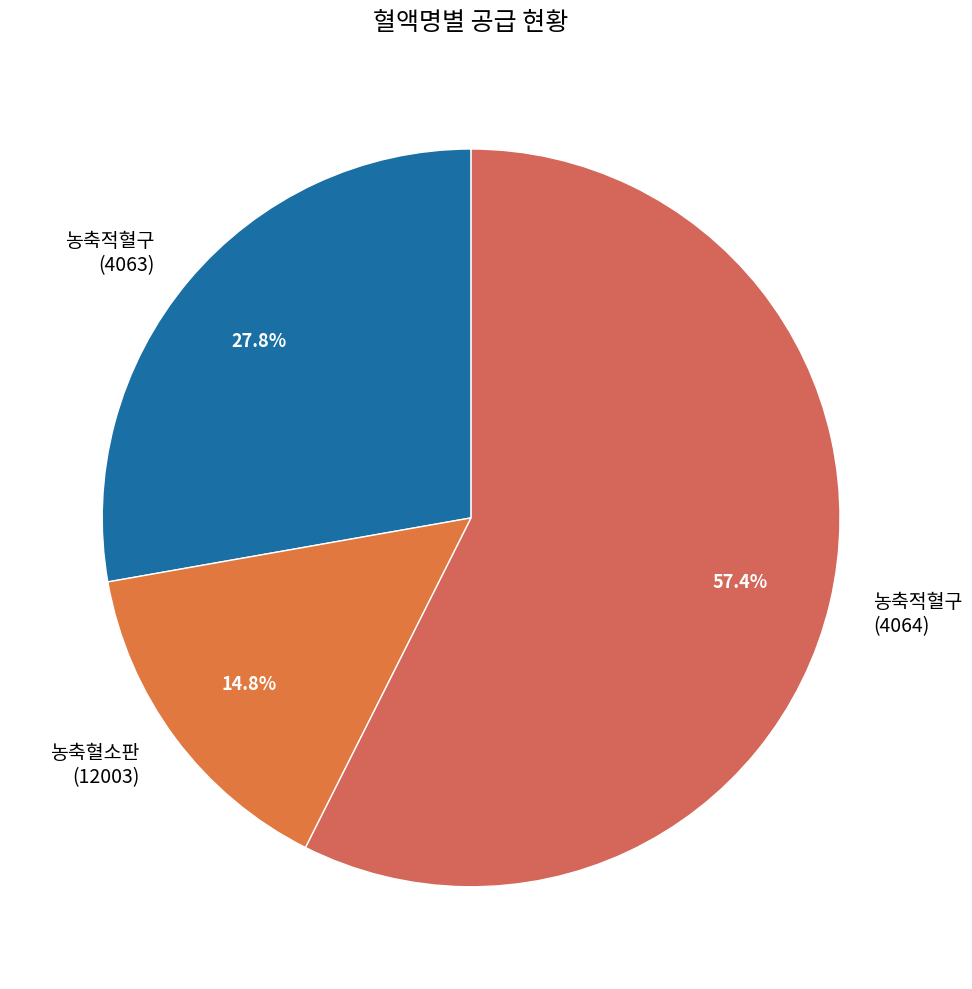

How many segments does this pie chart have?

3